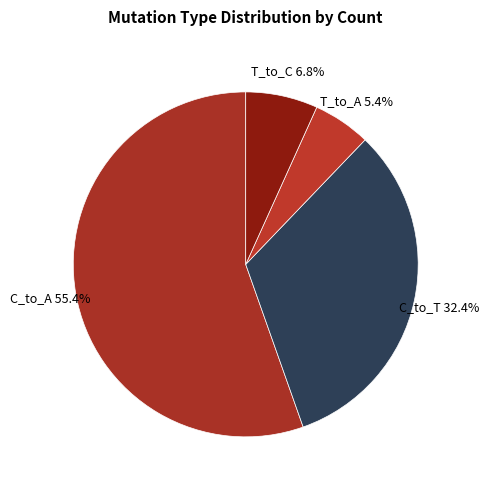

How many segments does this pie chart have?

4